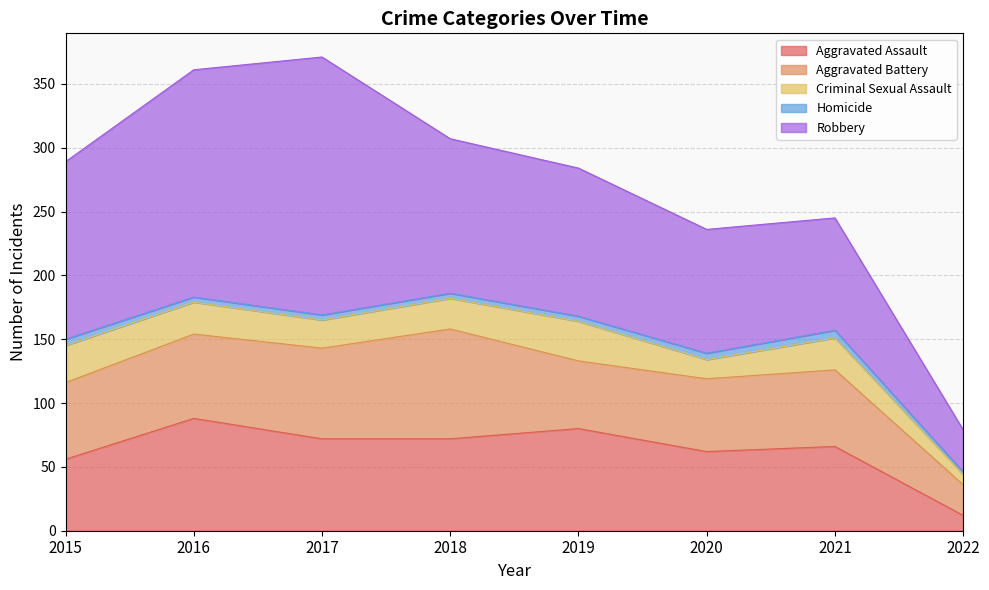

In Aggravated Assault, how many points are higher than both neighbors (excluding endpoints)?

3